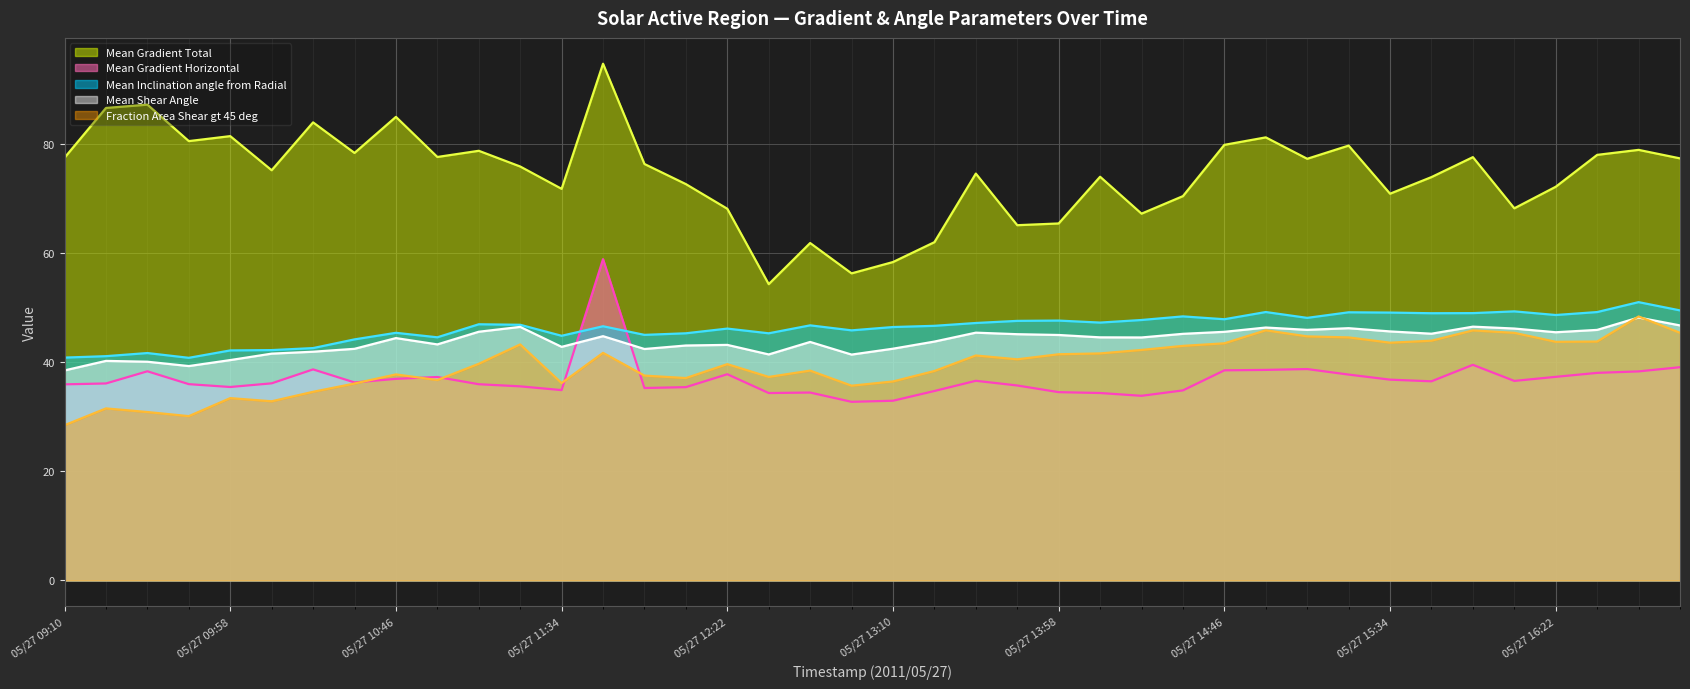

Does the chart display data point markers on the line(s)?

No